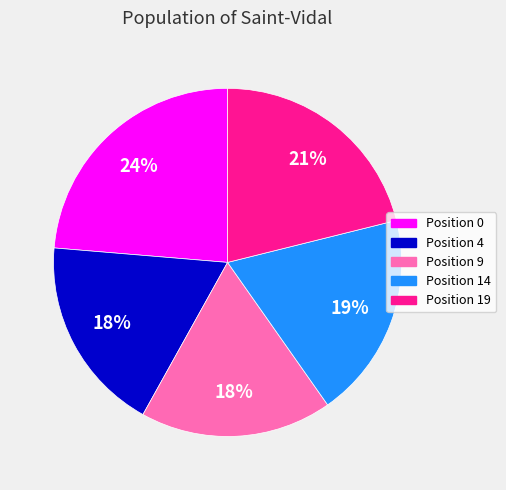

Does any single category account for the majority?

No